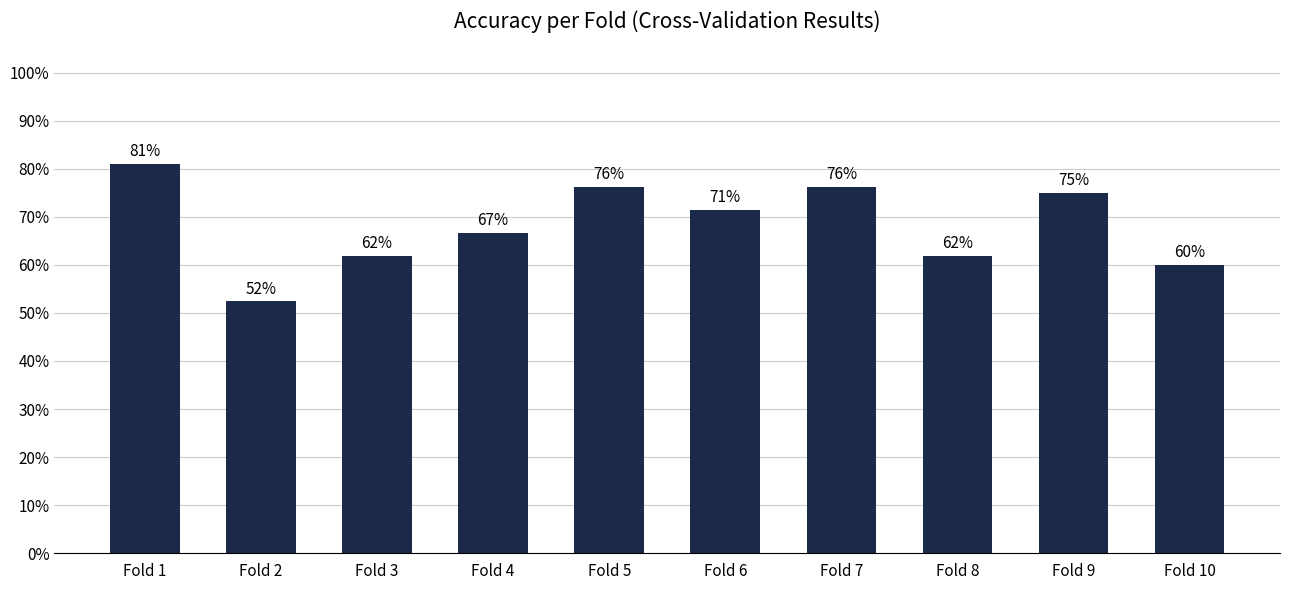

What value does the data have at Fold 8?

0.6